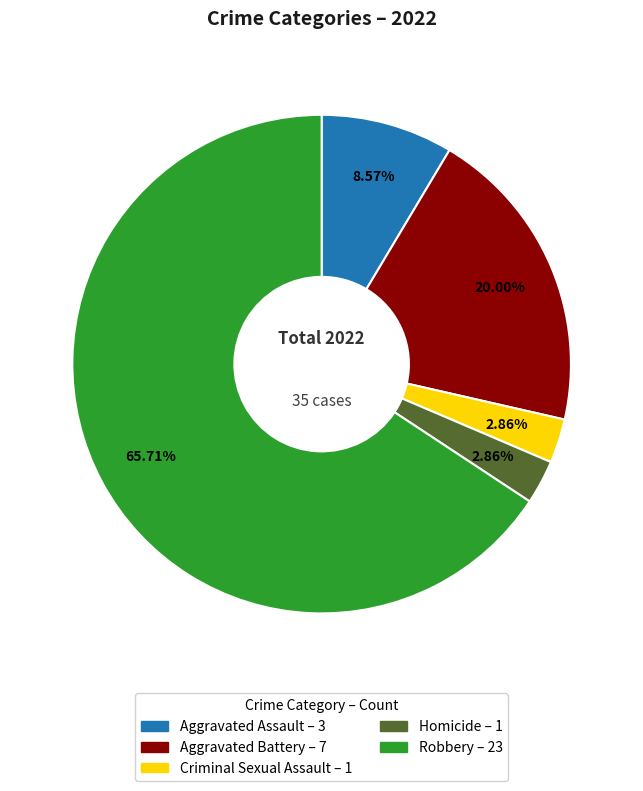

Does Aggravated Battery account for over 50% of the chart?

No